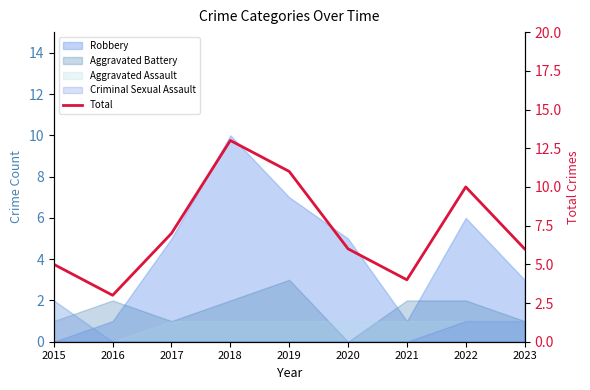

What is the value of the 8th point from the left?

10